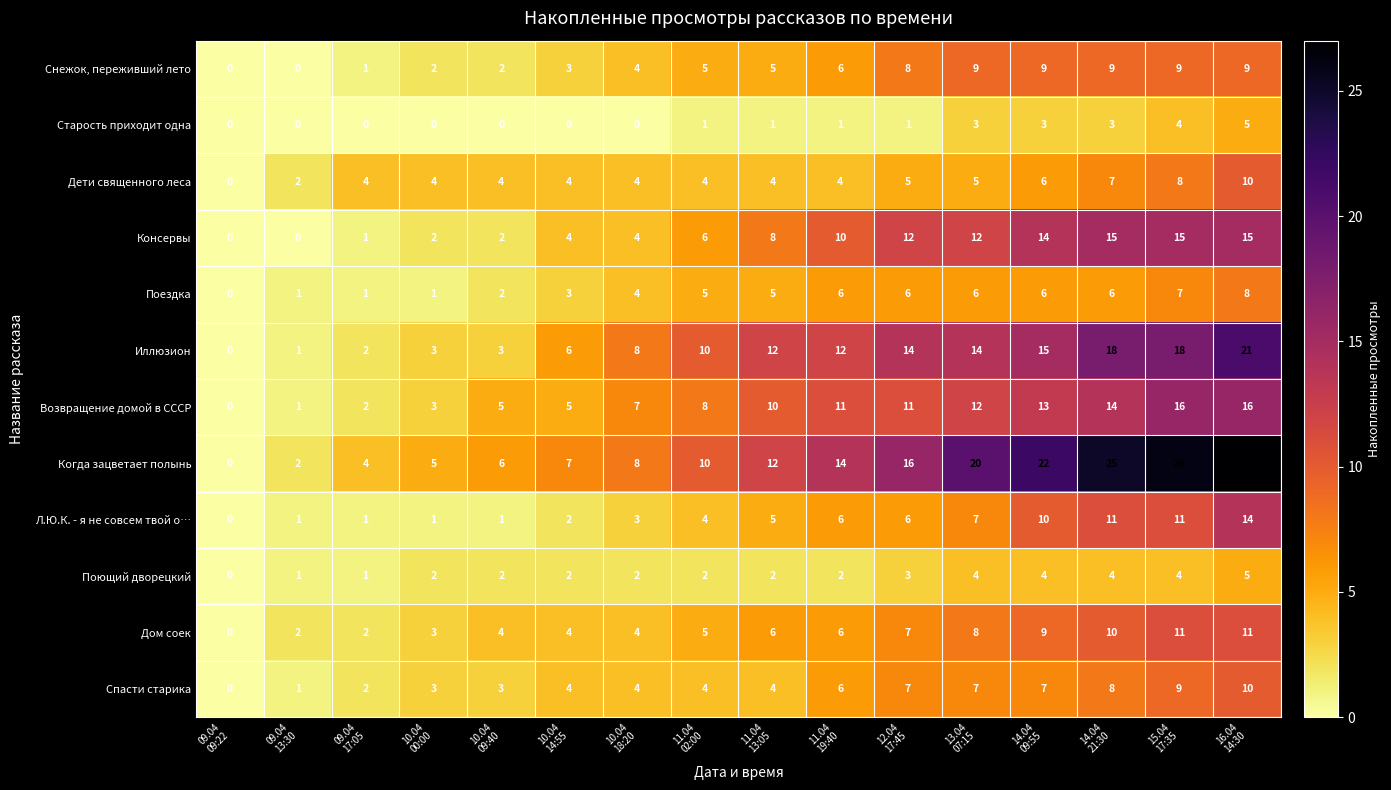

Which series has the widest spread of values?

Когда зацветает полынь